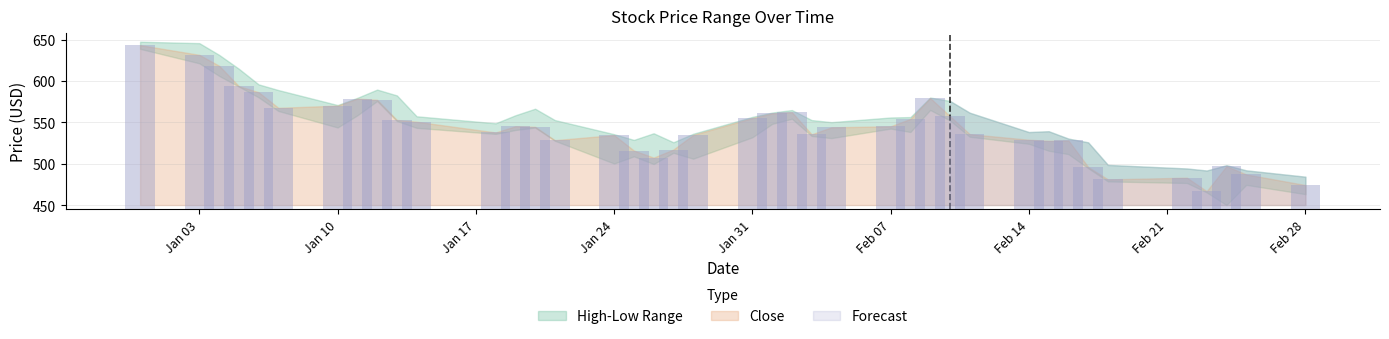

Is it true that Low equals 820.5 at 2022-01-27?

False